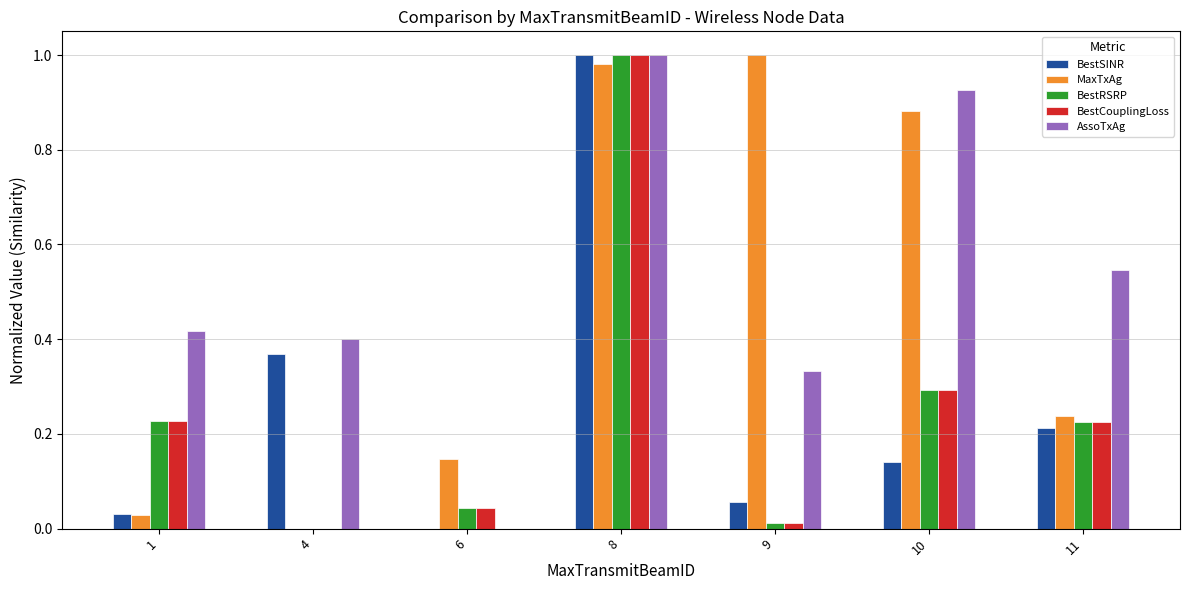

Is it true that BestSINR equals -0.6 at 6?

False